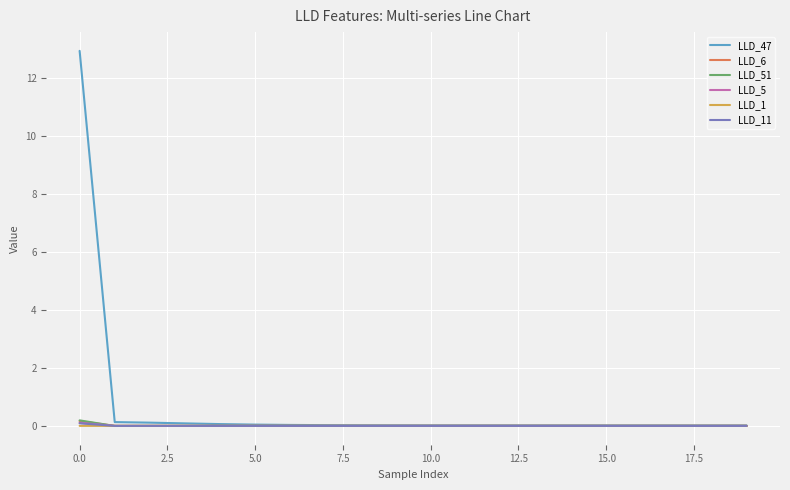

Which series has the largest total across all categories?

LLD_47